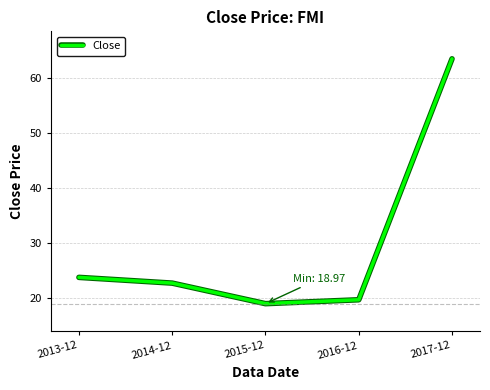

What position from the left is 2016-12?

4